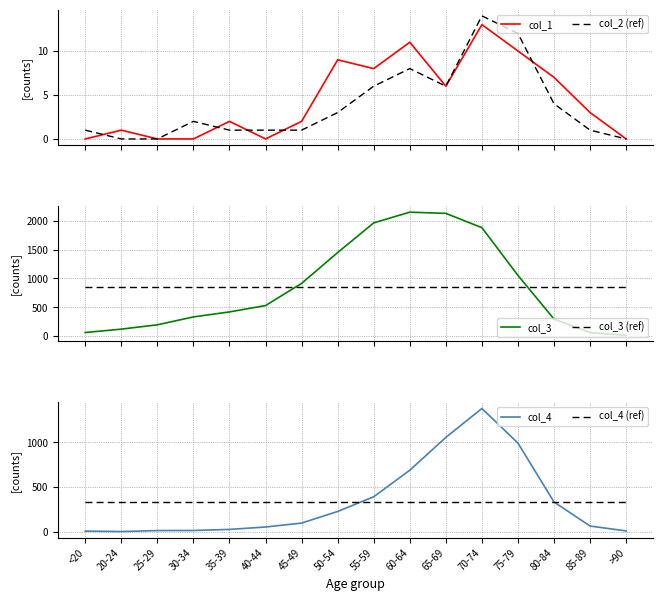

At which label does col_4 reach its peak?

70-74